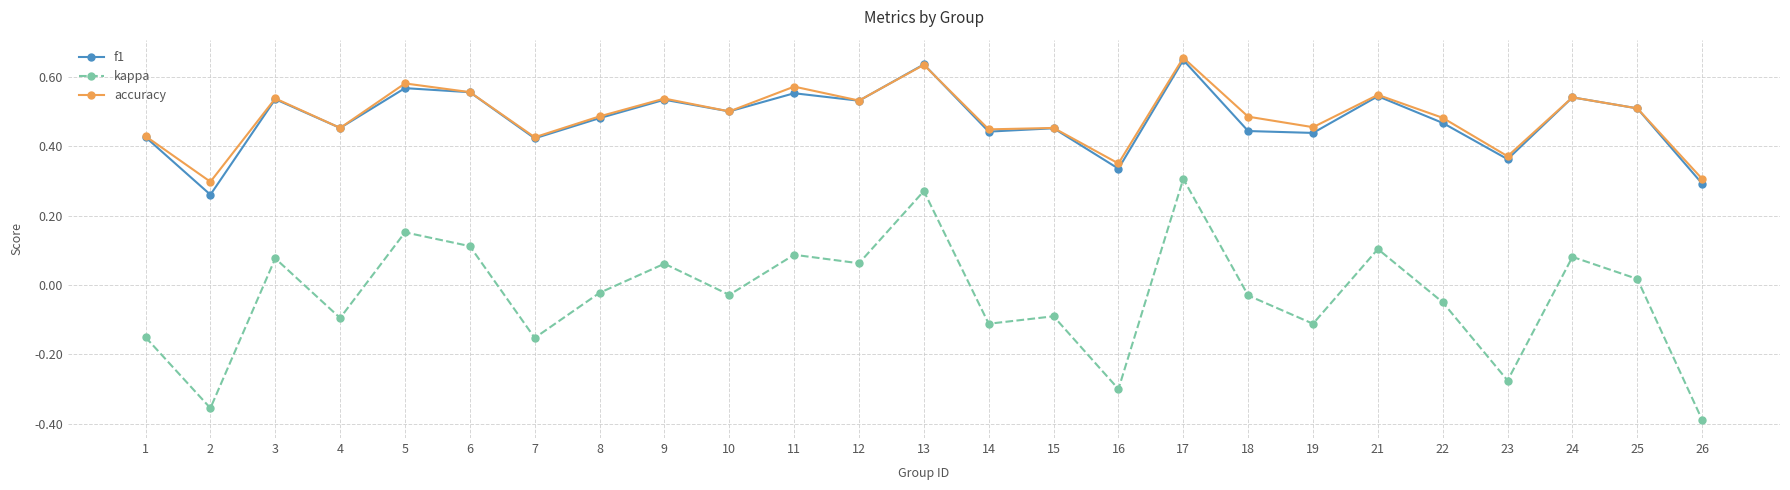

True or false: kappa has a value of -0.1 at 22.

True